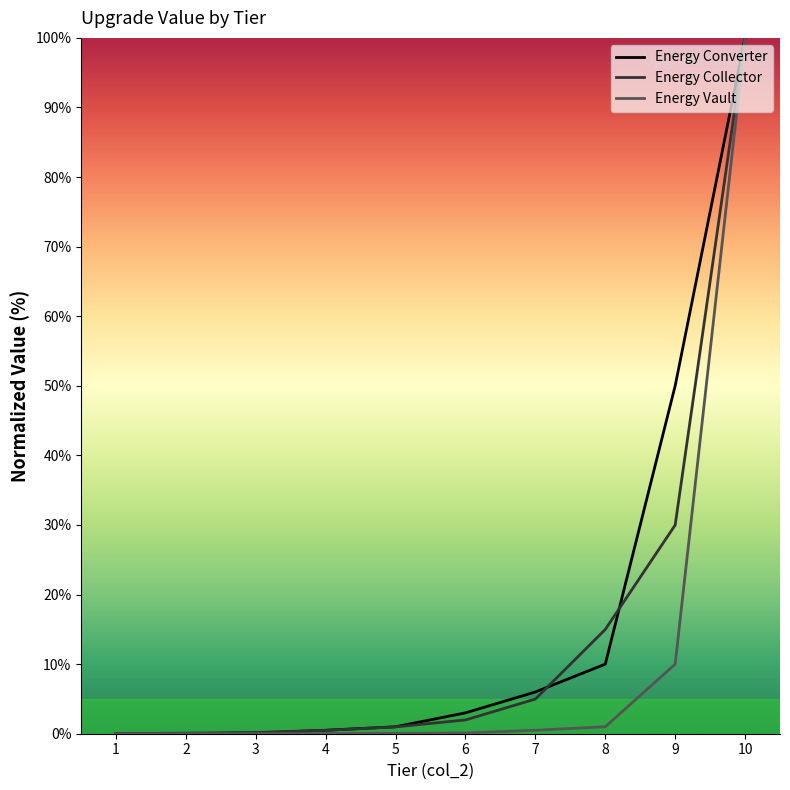

Which label corresponds to the largest value in the chart?

10